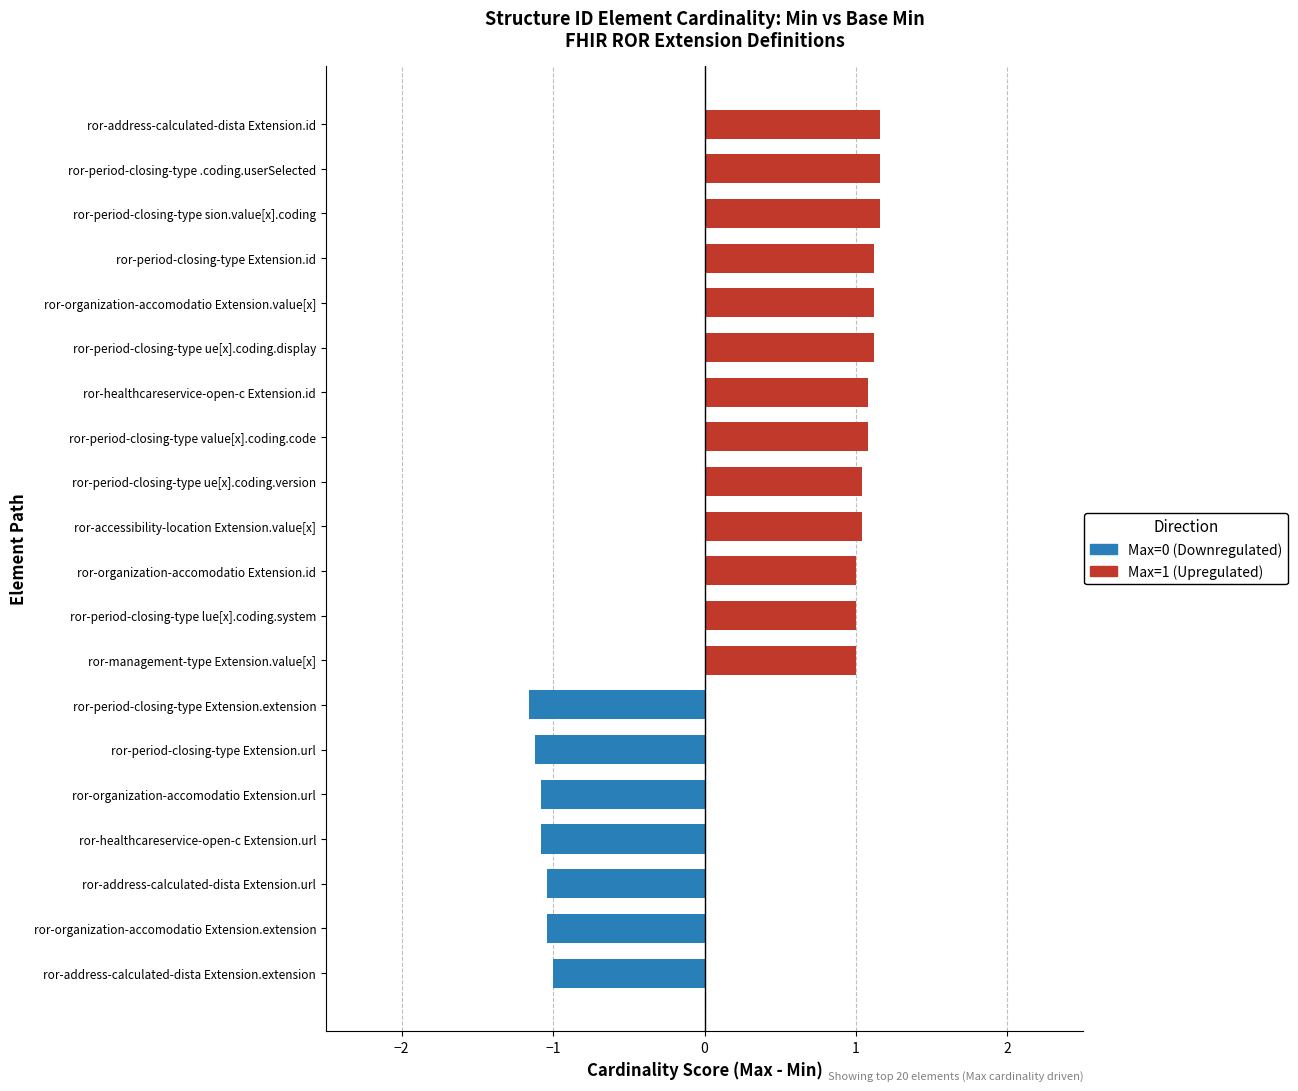

Which series has the largest total across all categories?

Upregulated